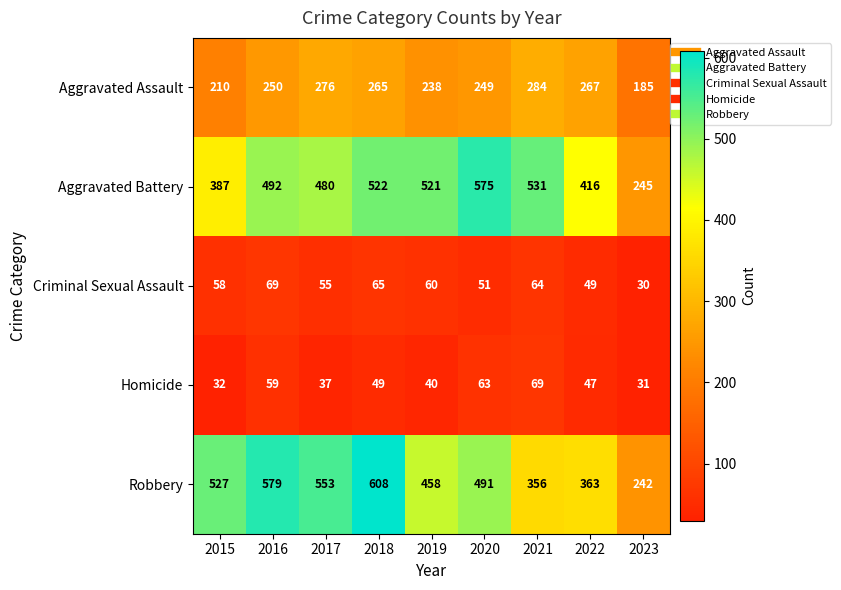

What is the minimum value shown in the chart?

30